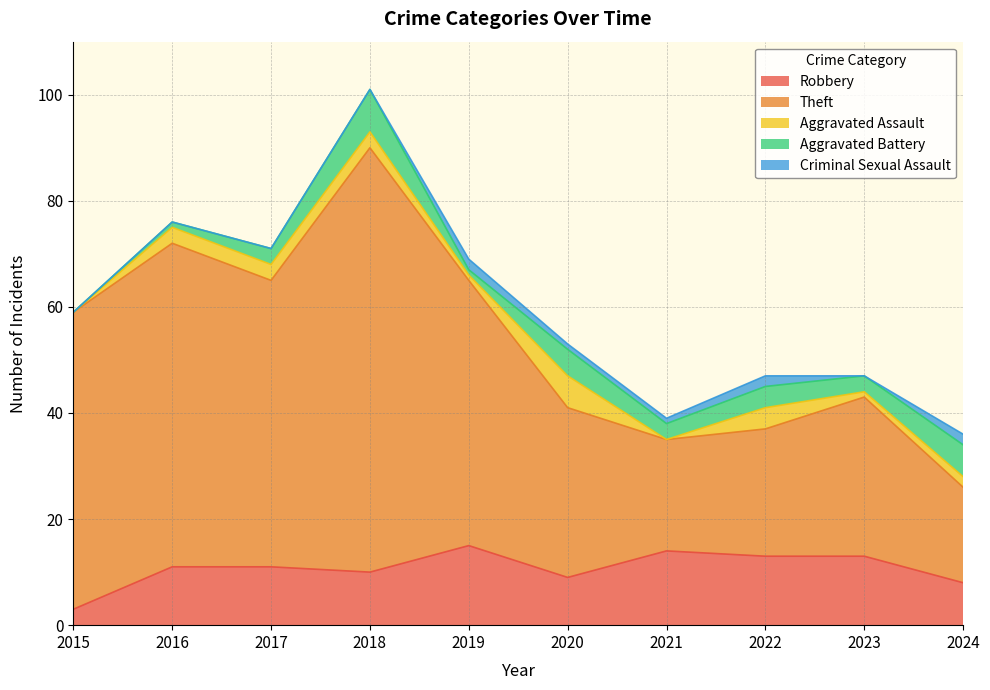

Is it true that Aggravated Assault equals 2 at 2020?

False